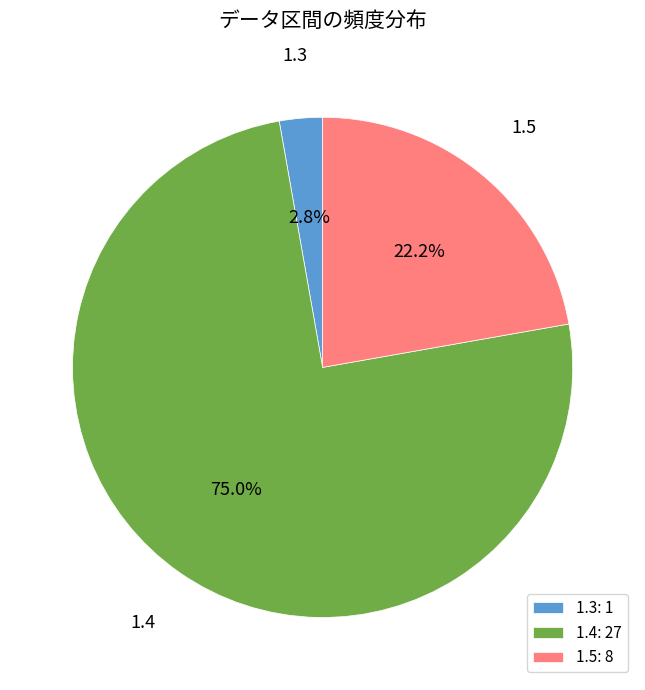

To the nearest percent, what is the combined percentage of 1.5 and 1.4?

97%